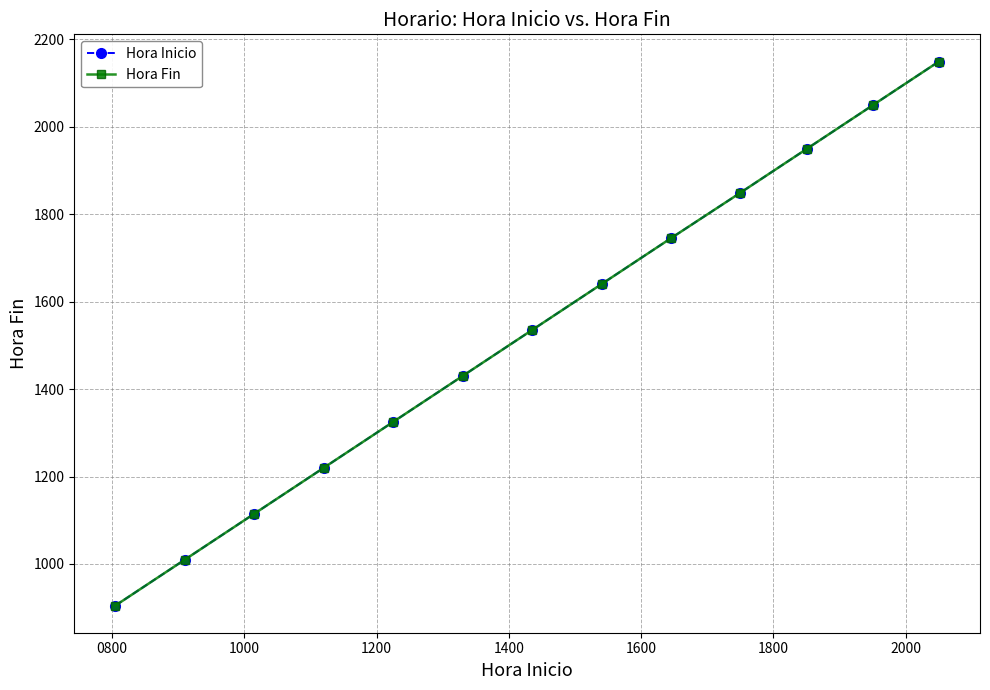

Does the chart have visible grid lines?

Yes